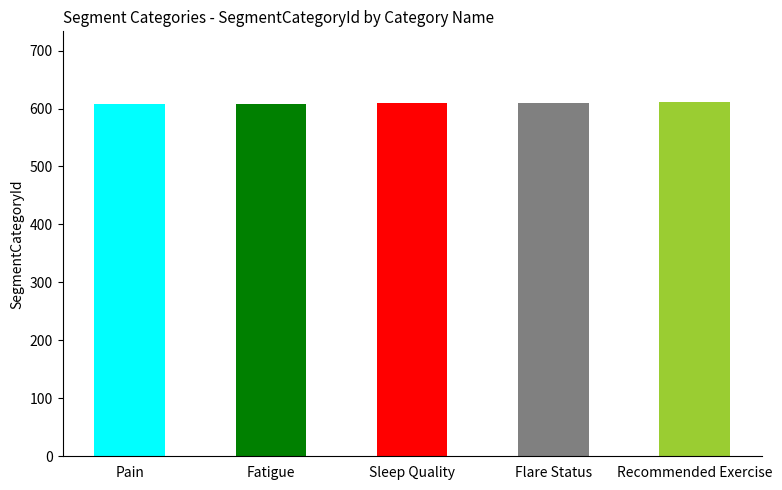

What is the sum of all values?

3045